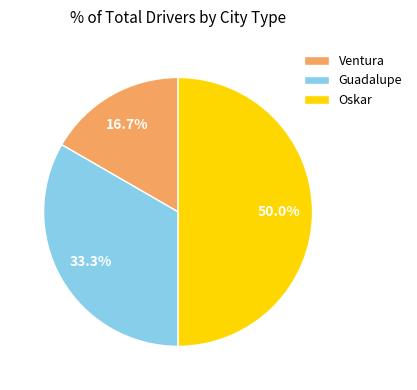

Does Guadalupe represent more than half of the total?

No